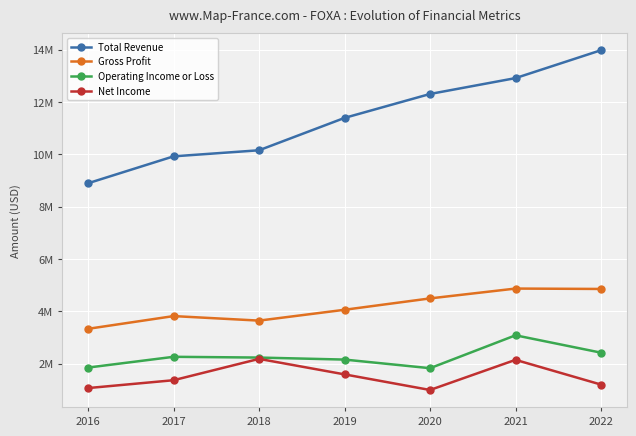

At which category does Net Income reach its first local peak?

2018